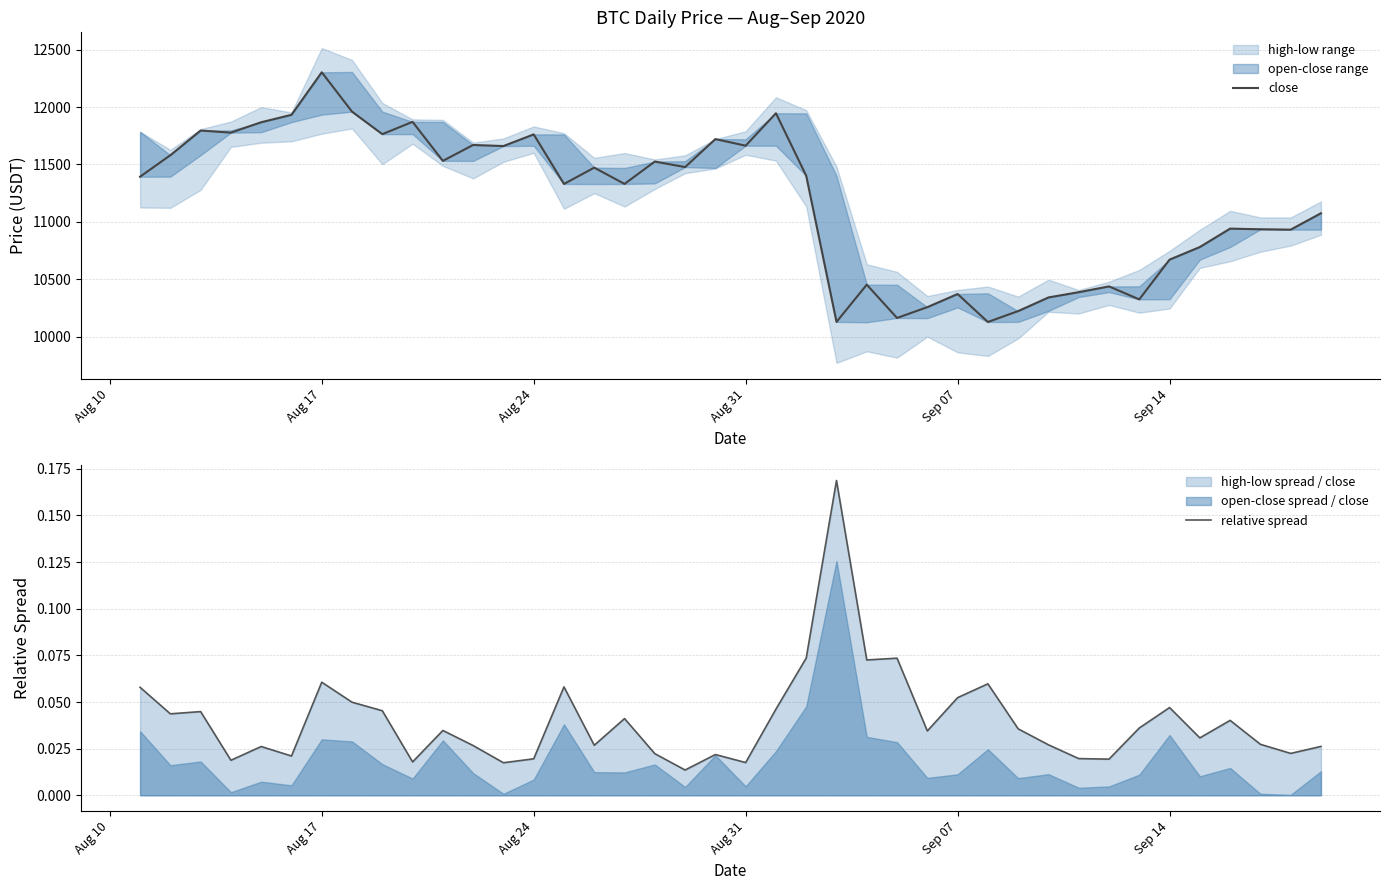

True or false: relative spread and close intersect in this chart.

False